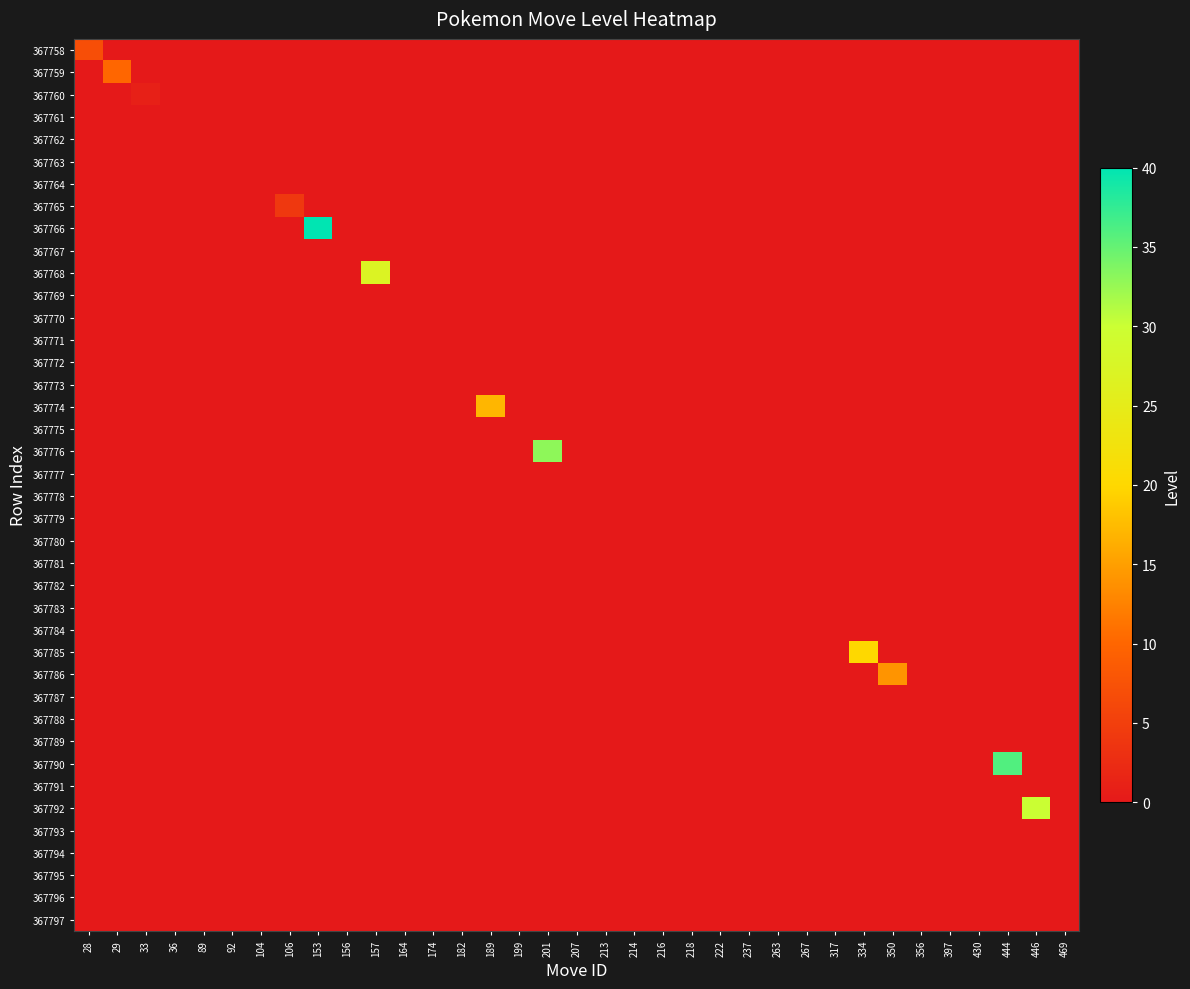

Which series has the largest total across all categories?

367766